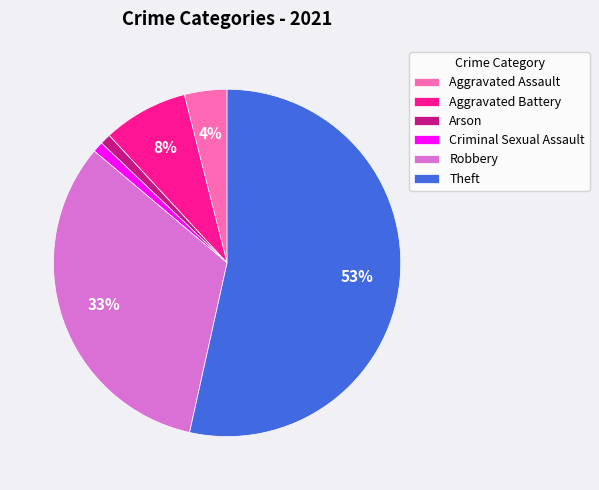

Count the number of slices in the pie.

6